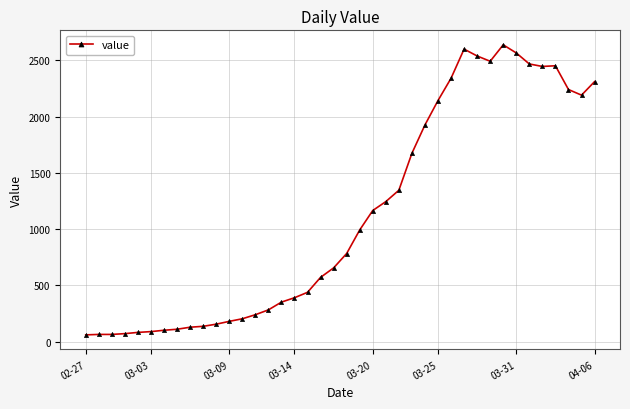

What is the greatest value displayed?

2638